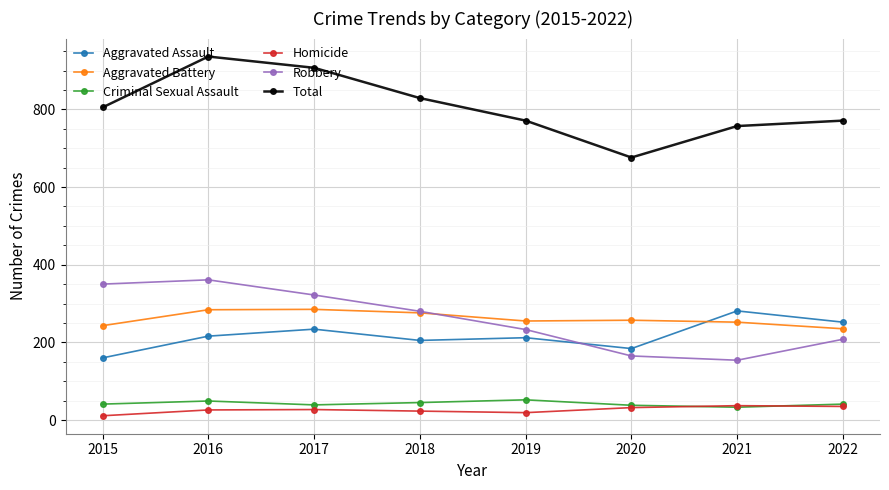

True or false: Robbery and Aggravated Assault intersect in this chart.

True